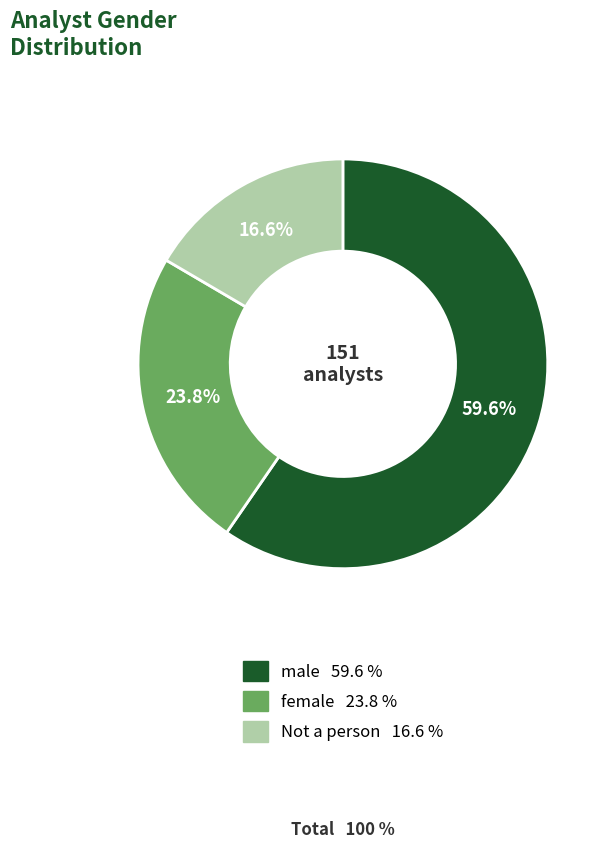

Rank the categories by value from lowest to highest.

Not a person, female, male